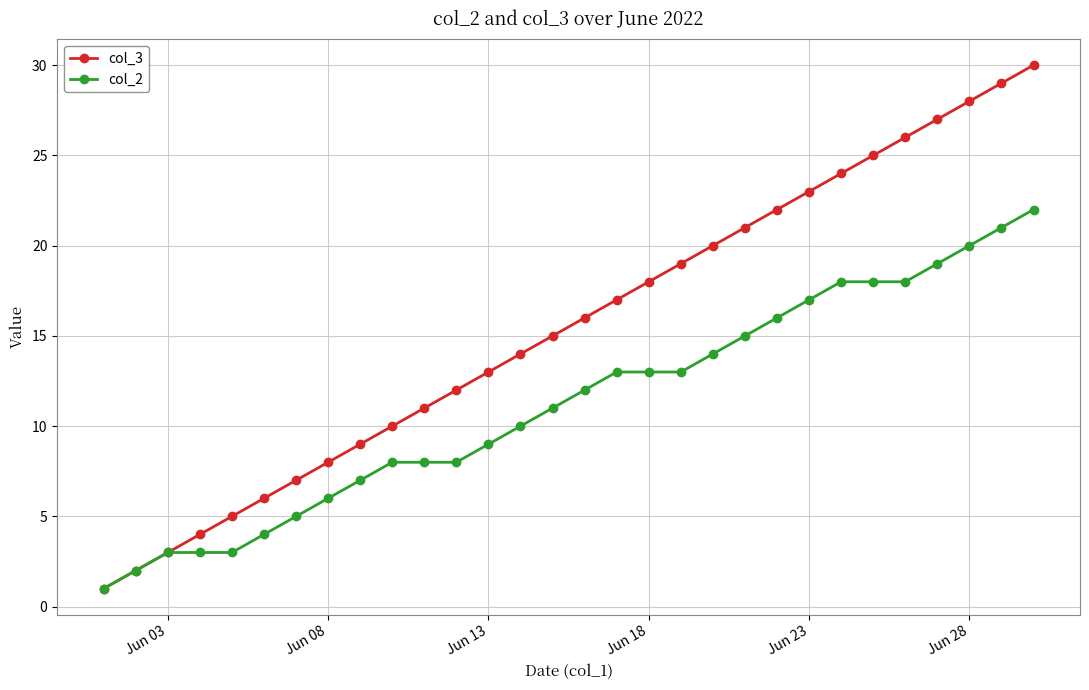

Which series has the largest total across all categories?

col_3